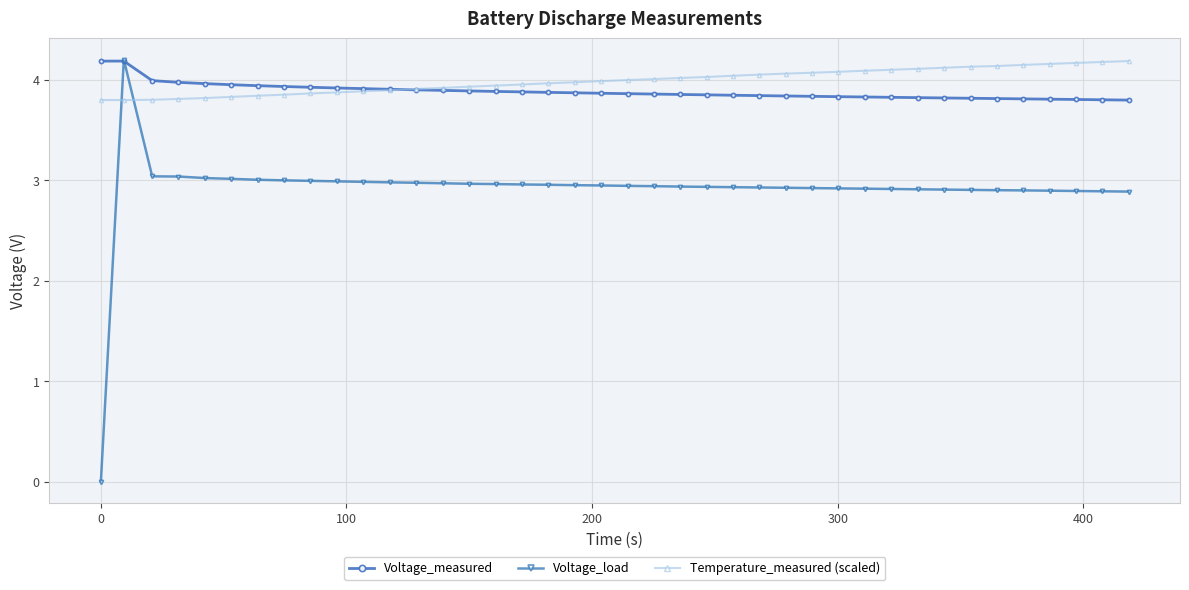

True or false: Voltage_measured has more than 0 interior local peaks.

True